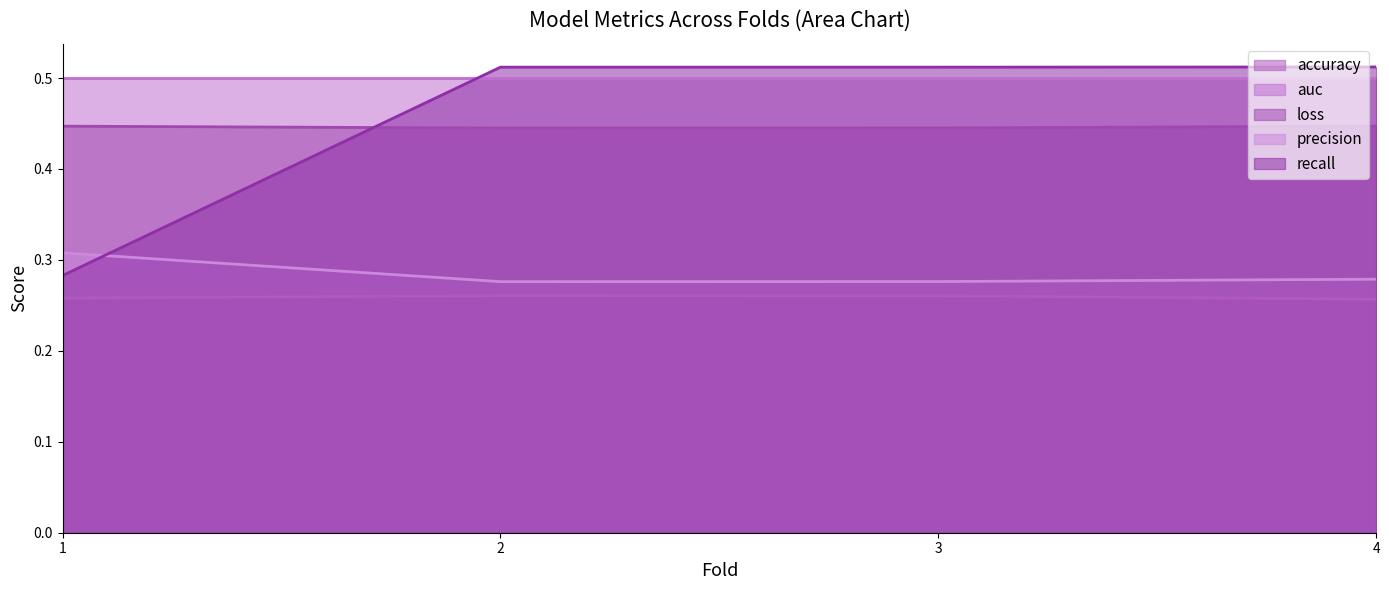

Which has a higher value, 2 or 1?

2